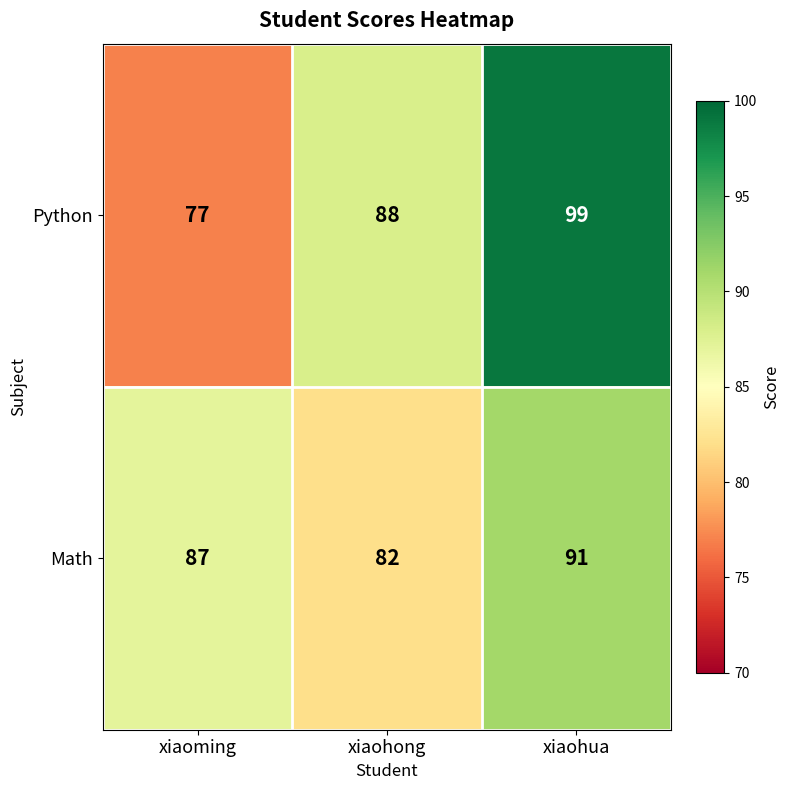

At which category is the sum across all series the highest?

xiaohua